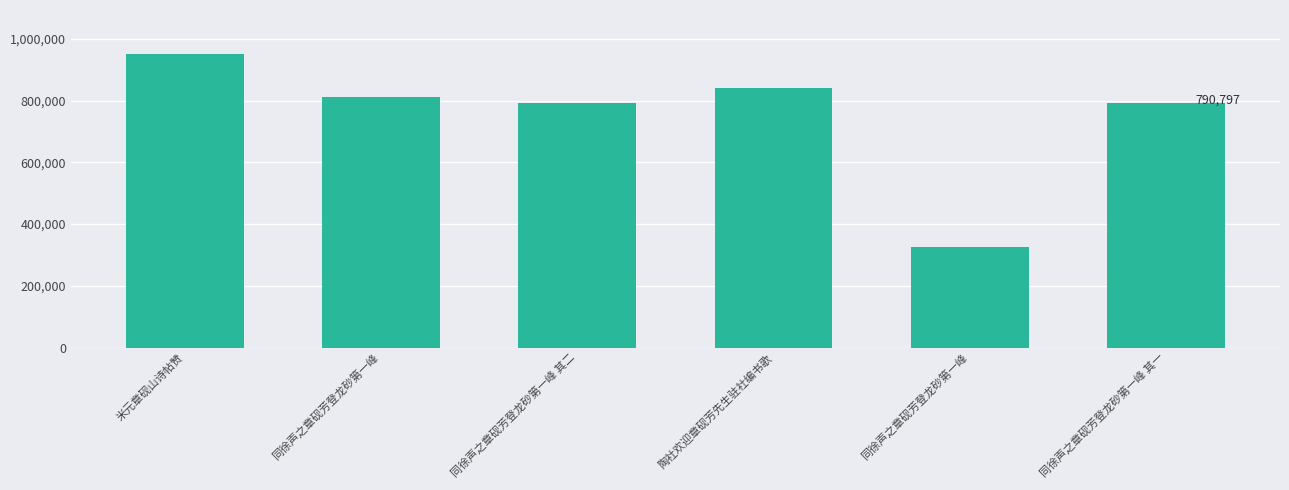

At which label is the value closest to 638082?

同徐声之章砚芳登龙砂第一峰 其一